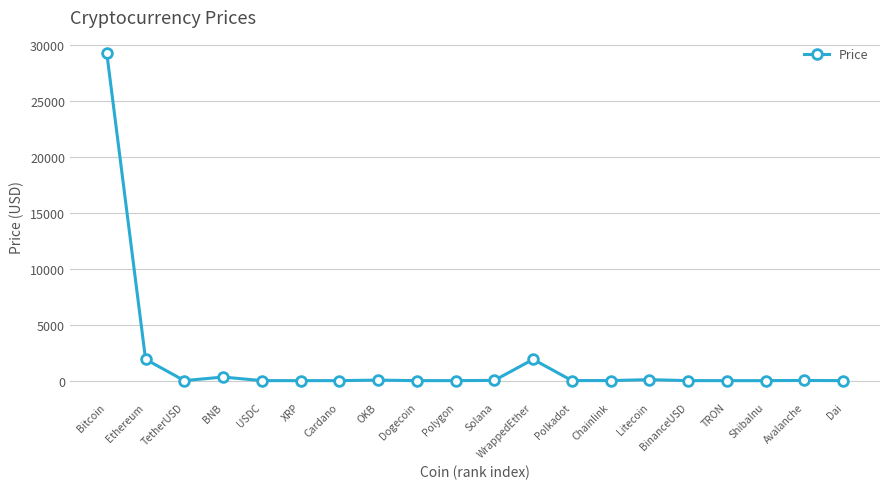

Which label corresponds to the largest value in the chart?

Bitcoin